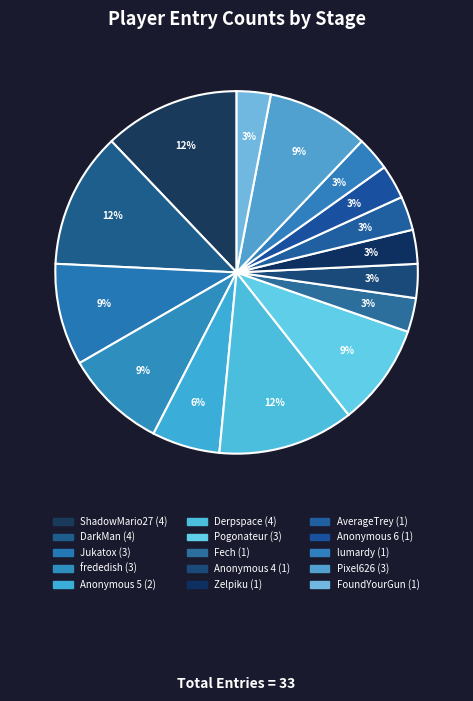

Approximately how many times larger is the value at Pogonateur compared to DarkMan?

0.8